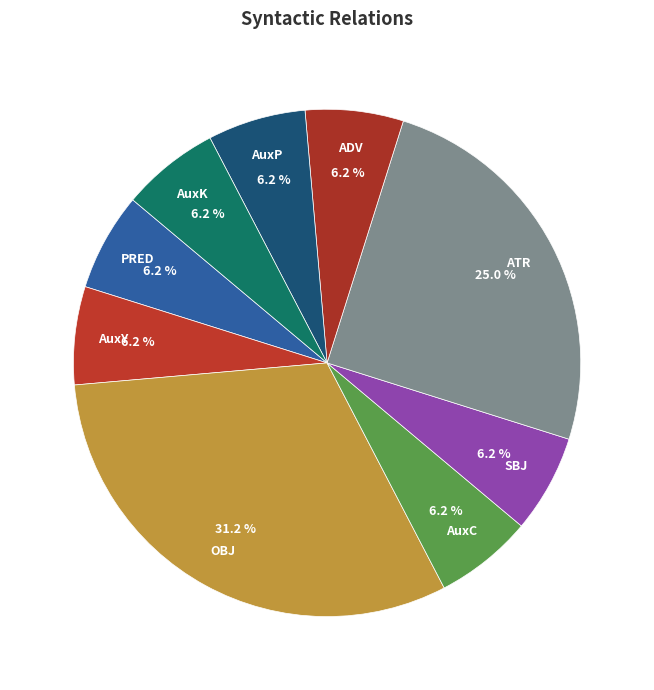

Does AuxY represent more than half of the total?

No